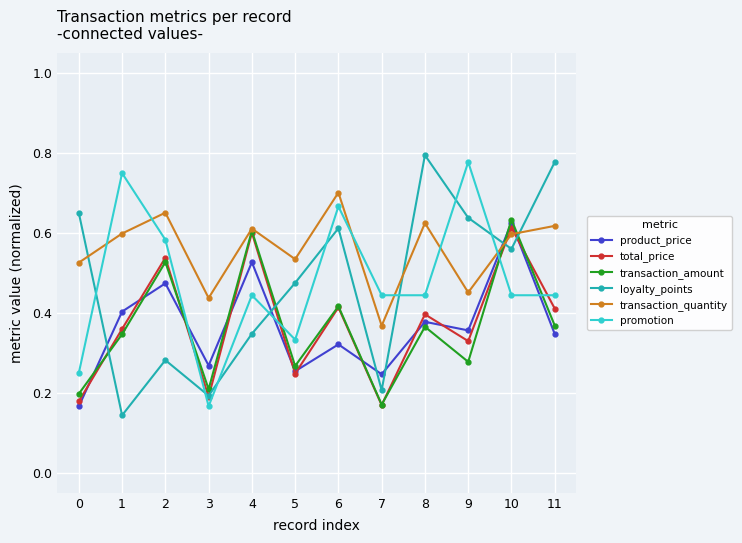

At which label is transaction_quantity closest to 0?

7